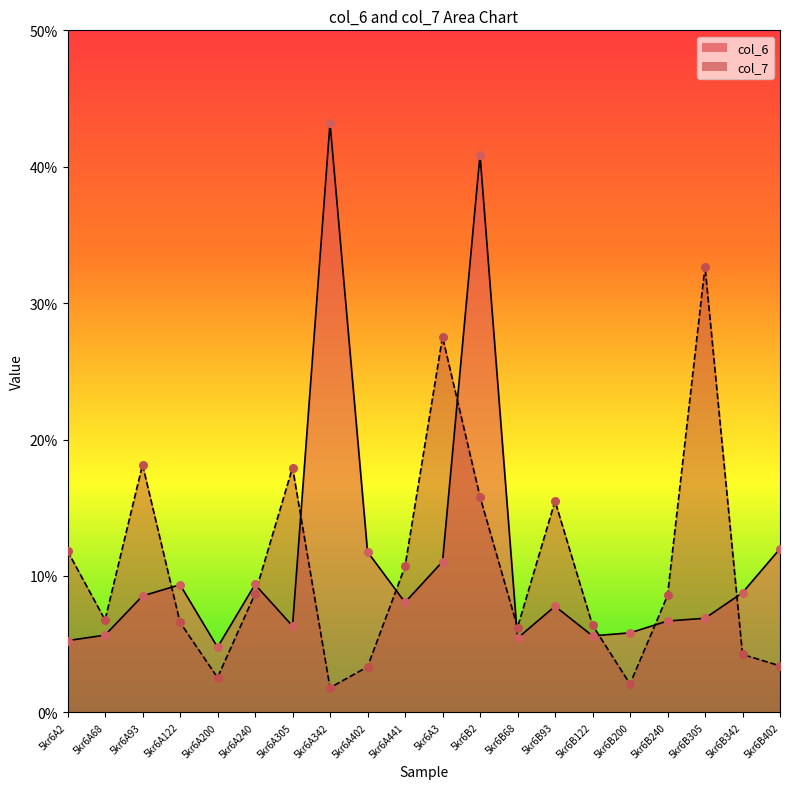

Which series reaches the minimum Y coordinate?

col_7